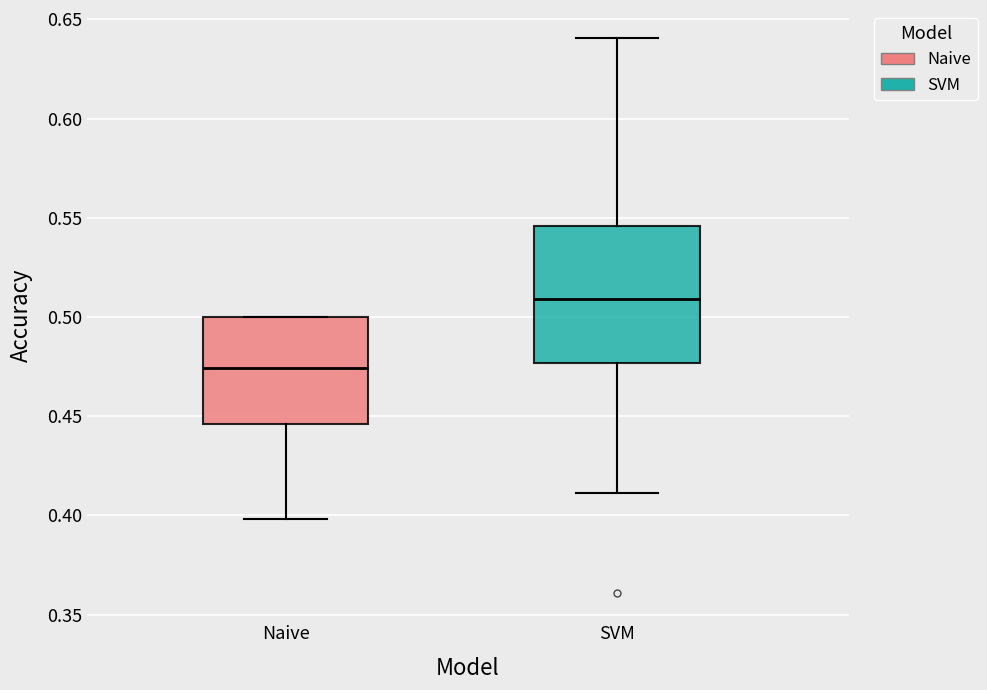

Which box has the highest median line?

SVM